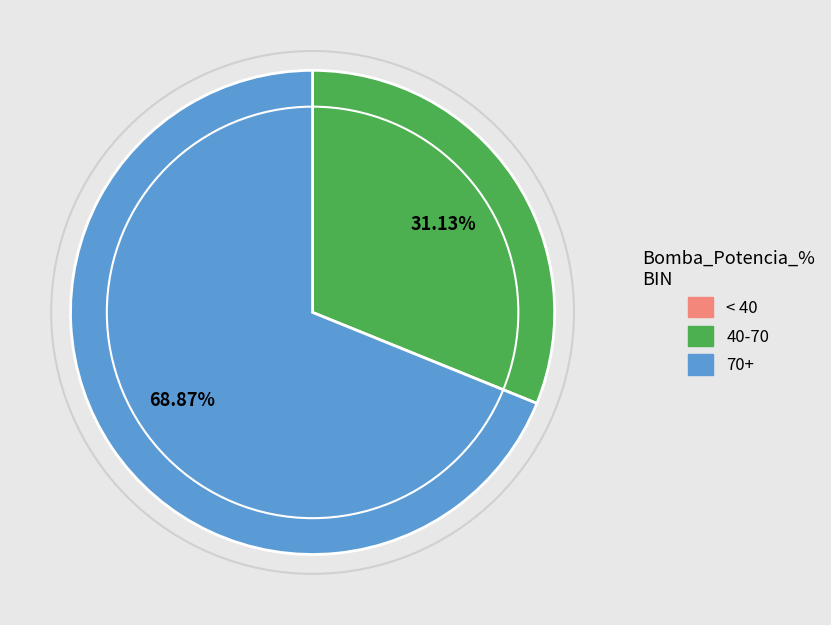

Does any single category account for the majority?

Yes